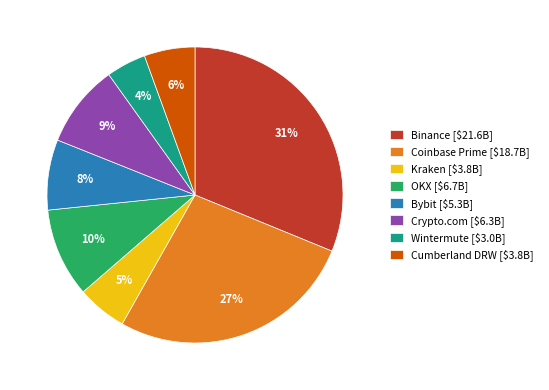

To the nearest percent, what portion does Binance represent?

31%